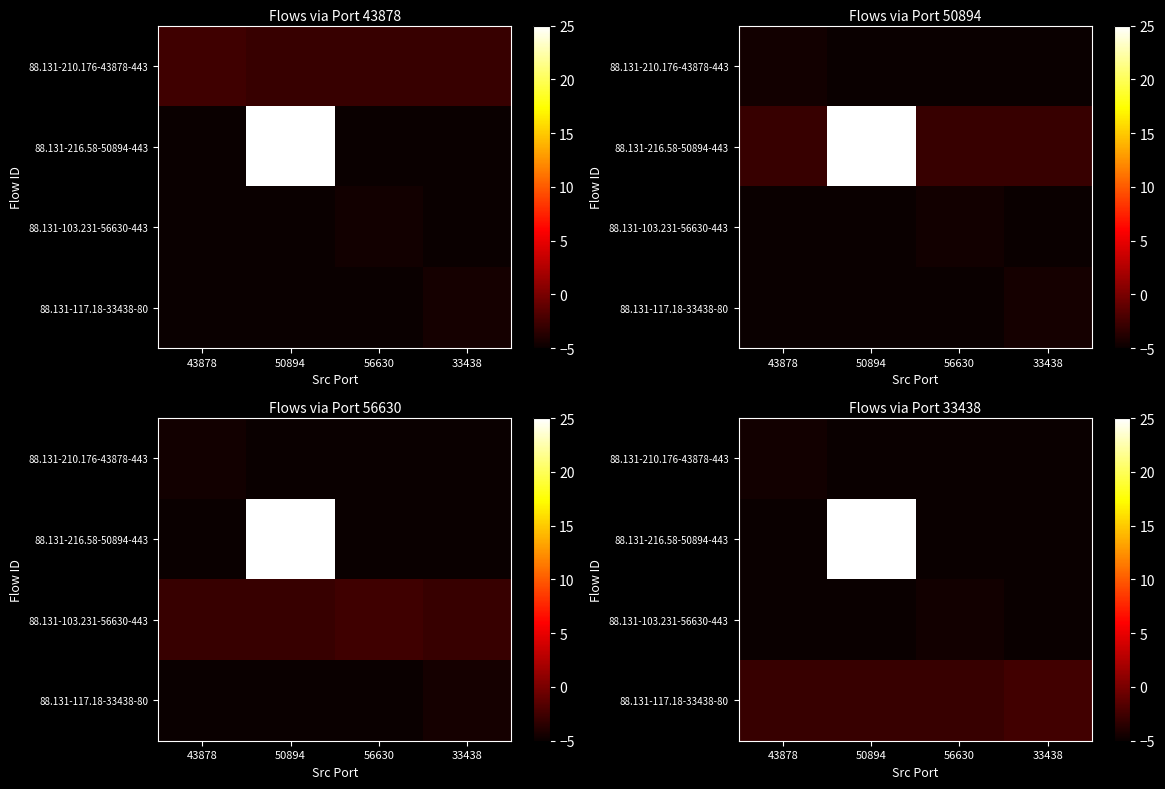

What is the spread (max minus min) of values at 50894?

30.0